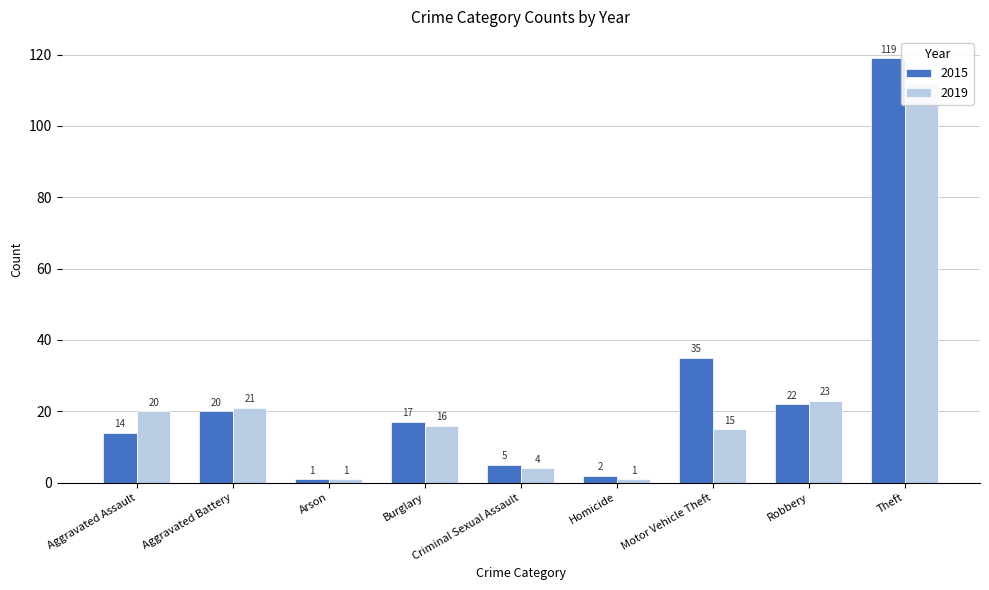

Where does the 2015 series first go above 17?

Aggravated Battery